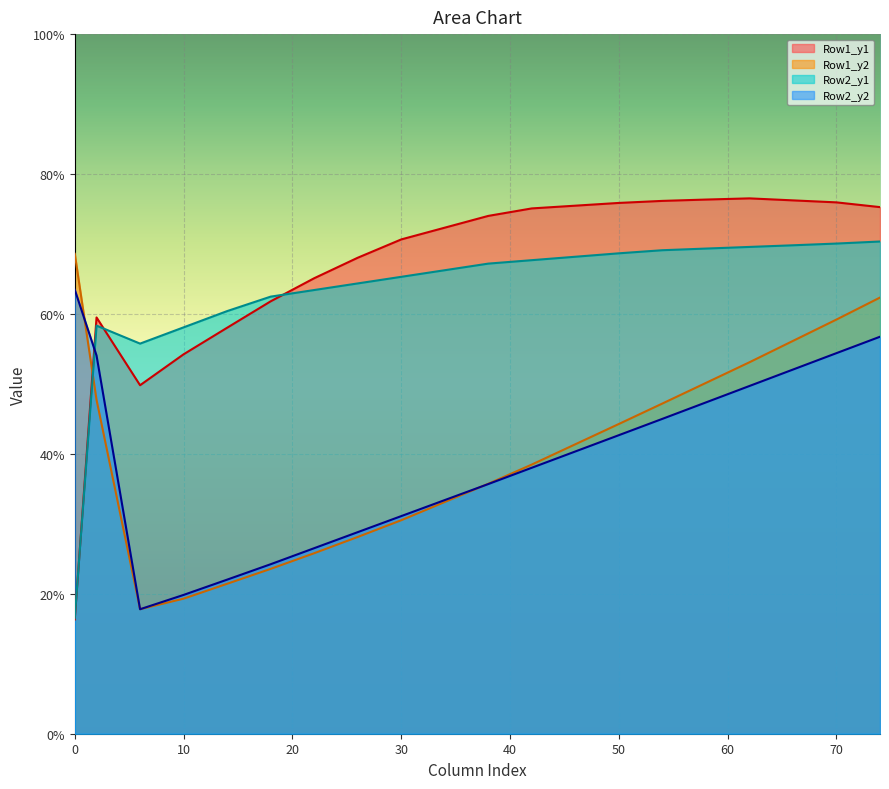

The Row1_y1 series shows 75.9 at 70. True or false?

True